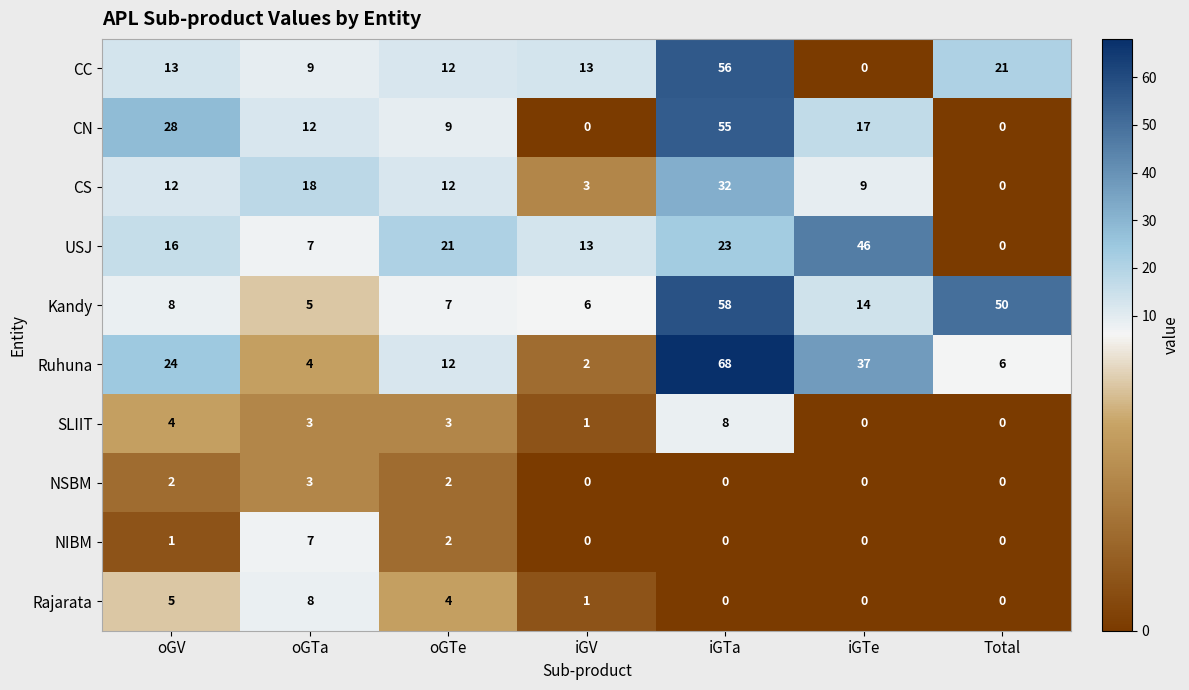

How many data points does each series have?

7